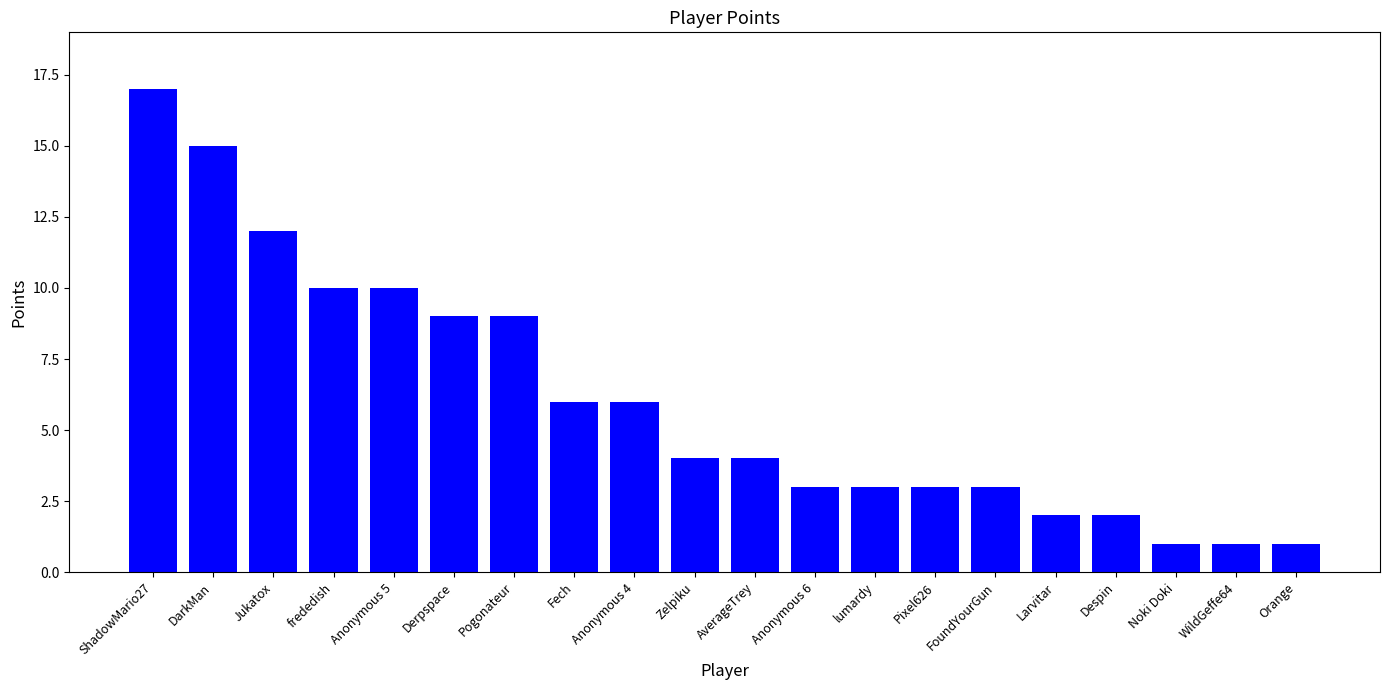

Does the chart contain any negative values?

No